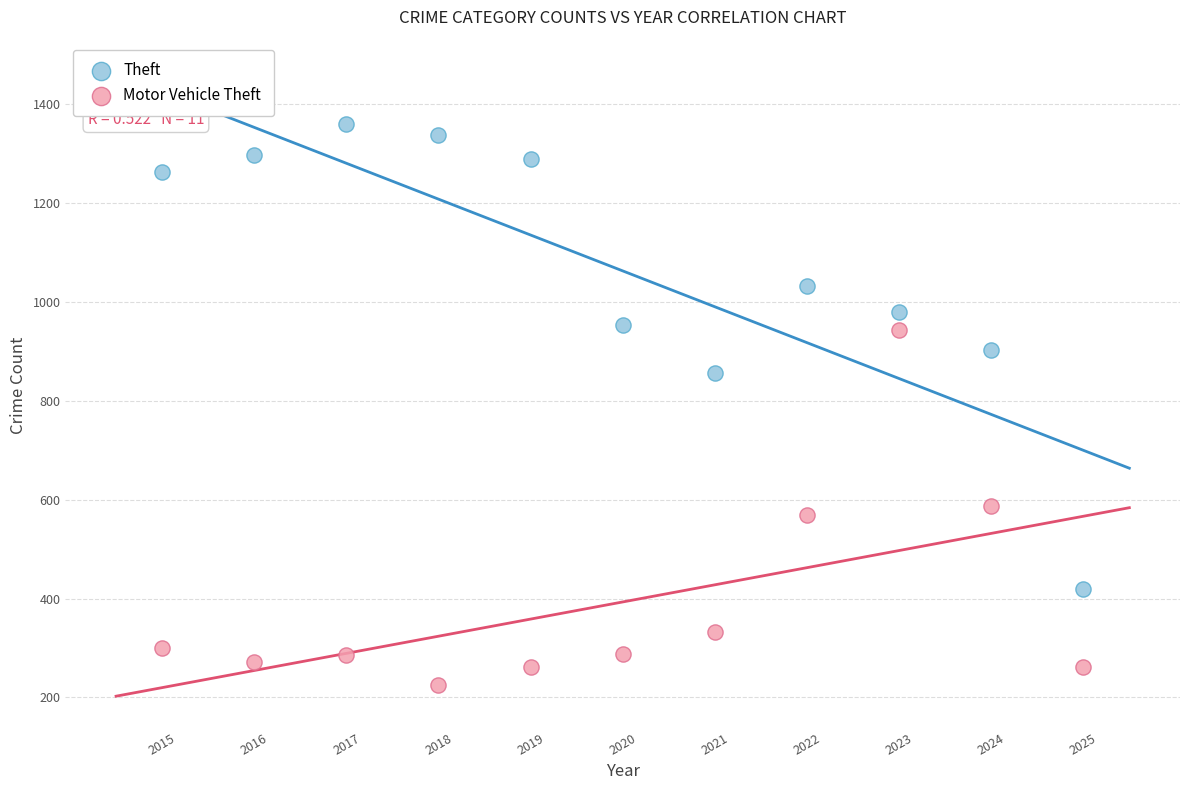

Which series contains the lowest Y value?

Motor Vehicle Theft